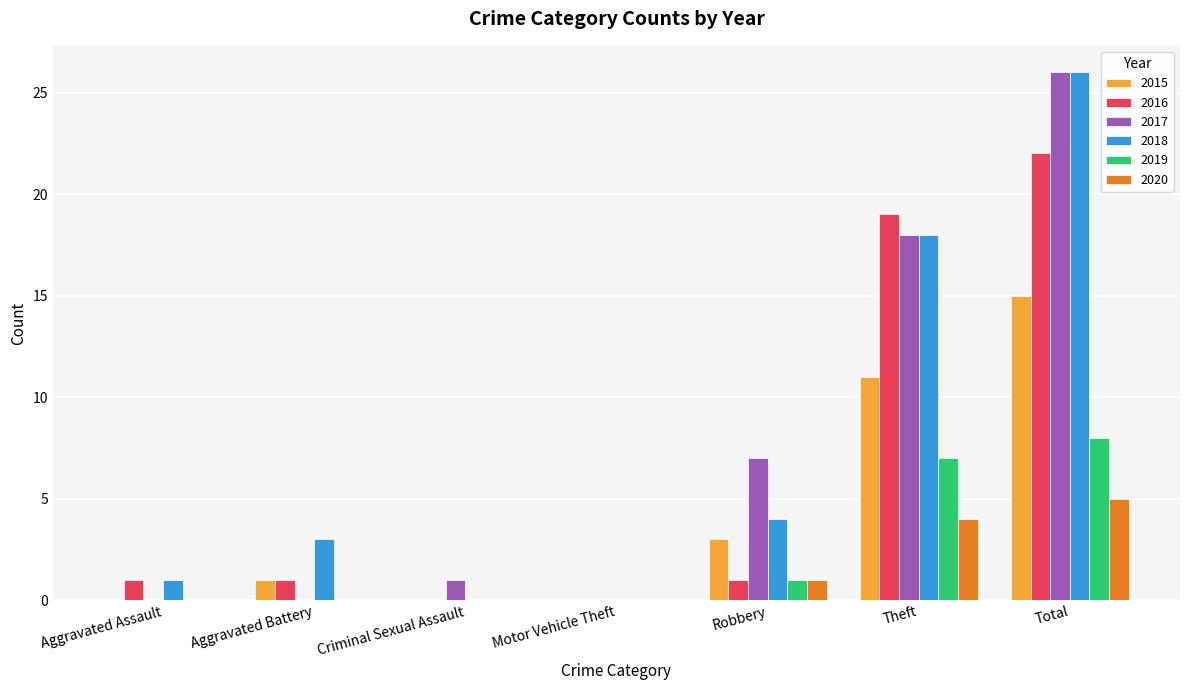

At which label is 2020 closest to 2?

Robbery